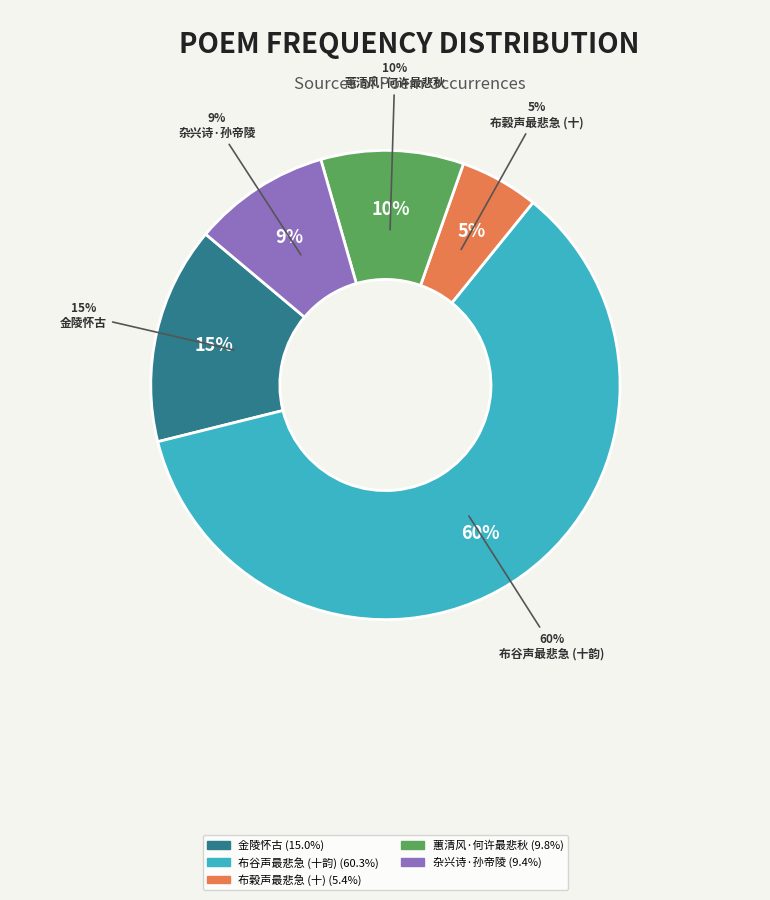

What is the majority slice?

春夏之交鸣鸟百族惟布谷声最悲急动人戏作十韵